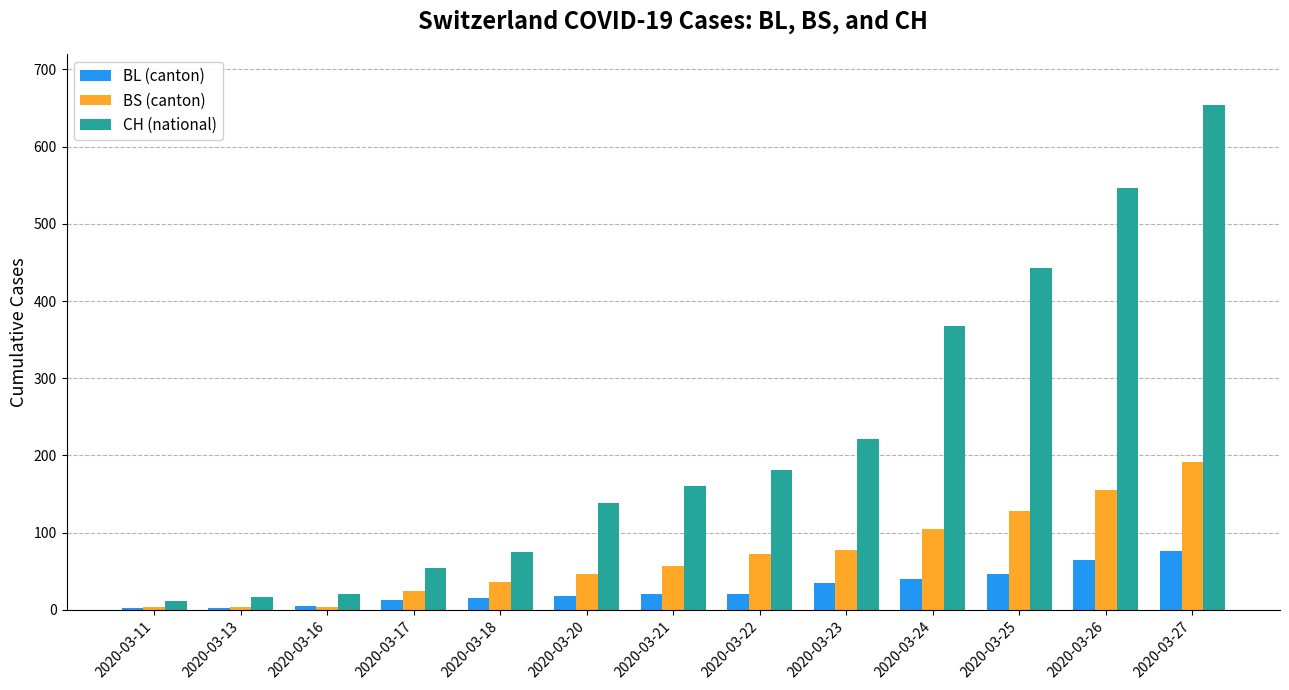

Is it true that BL (canton) equals 101 at 2020-03-26?

False